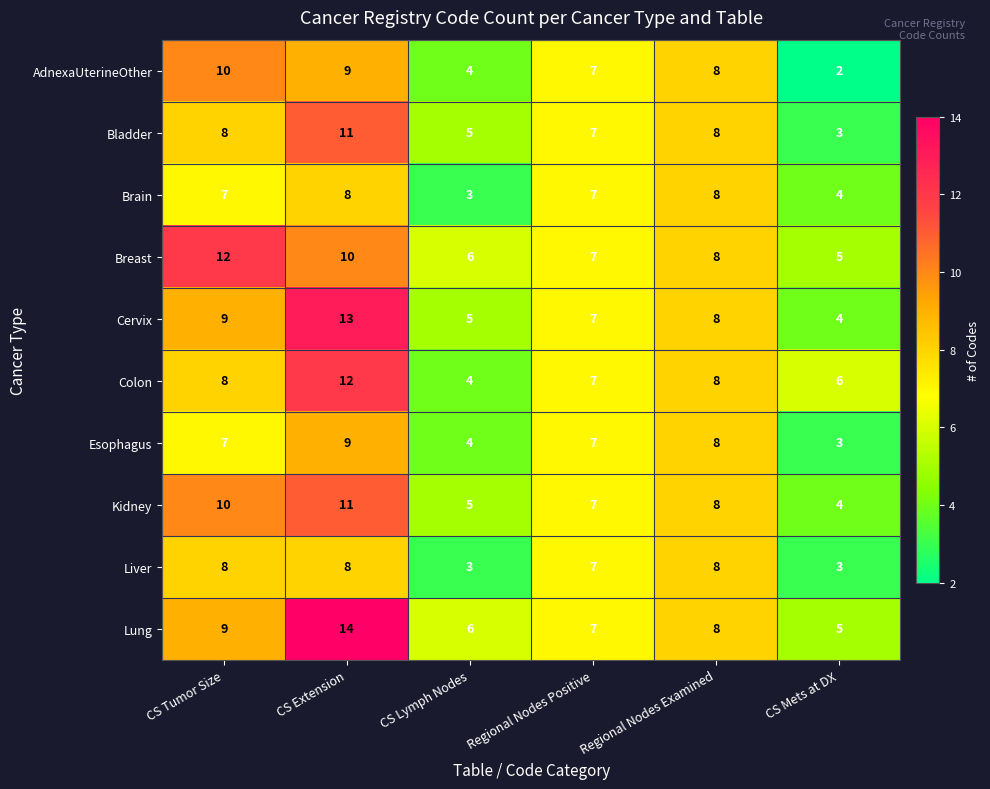

Which series has the largest total across all categories?

Lung